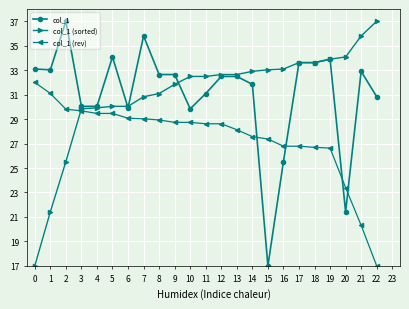

Which series changed the most between 14 and 15?

col_1